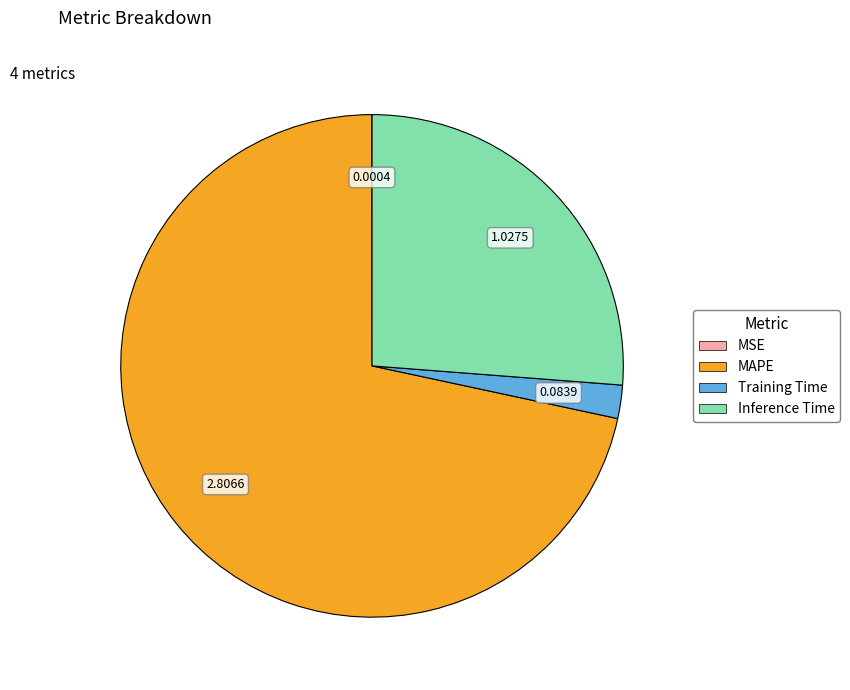

Which has a higher value, MAPE or Training Time?

MAPE